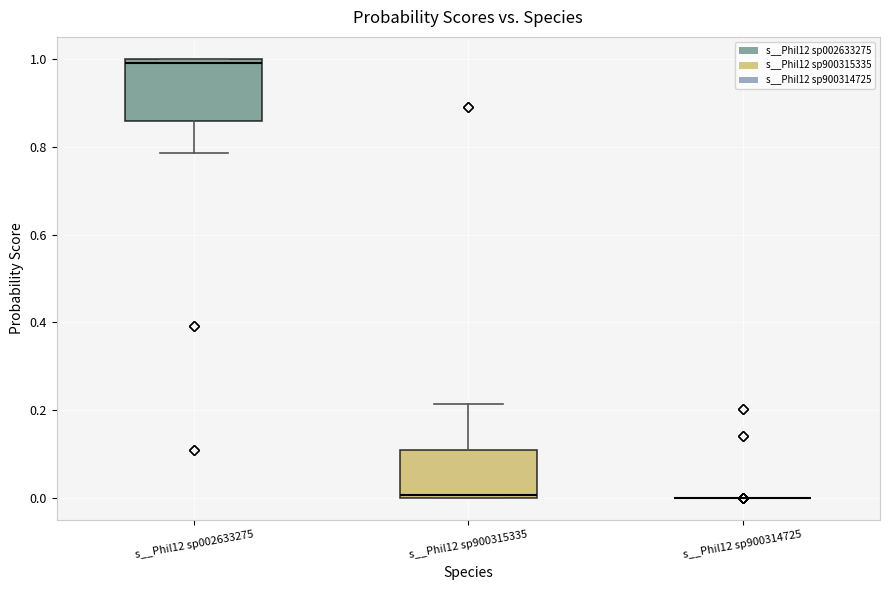

Comparing the boxes themselves (not the whiskers), which one is the tallest?

s__Phil12 sp002633275